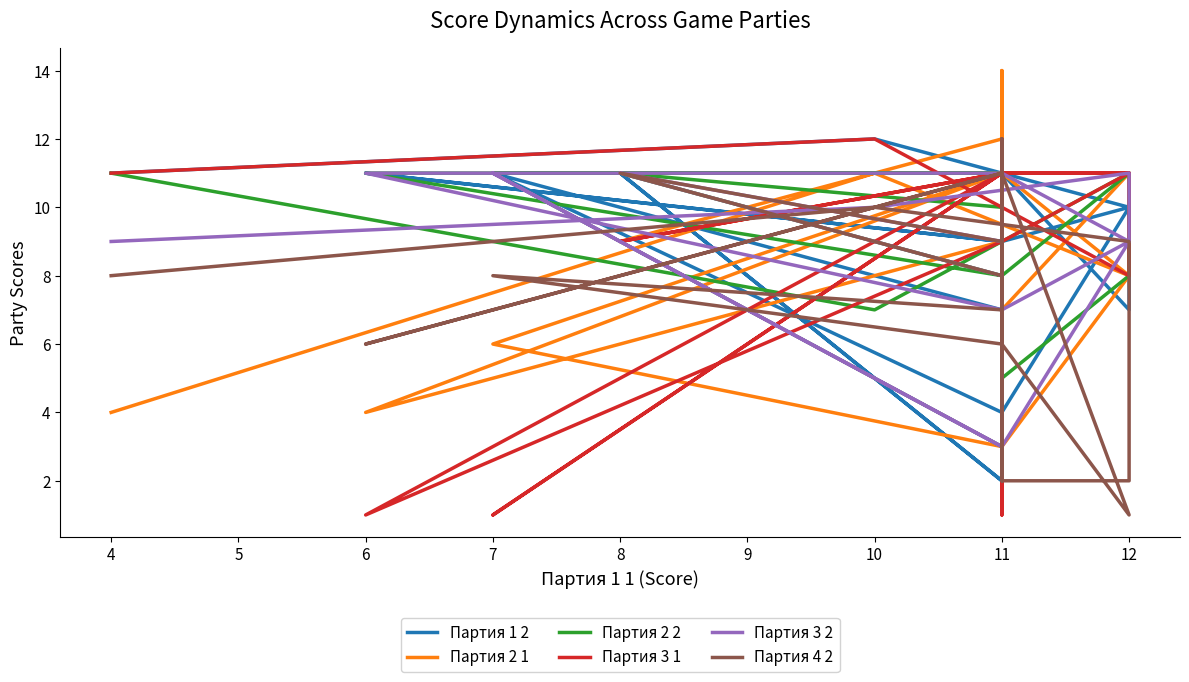

True or false: Партия 2 2 has more than 1 points higher than both neighbors.

True